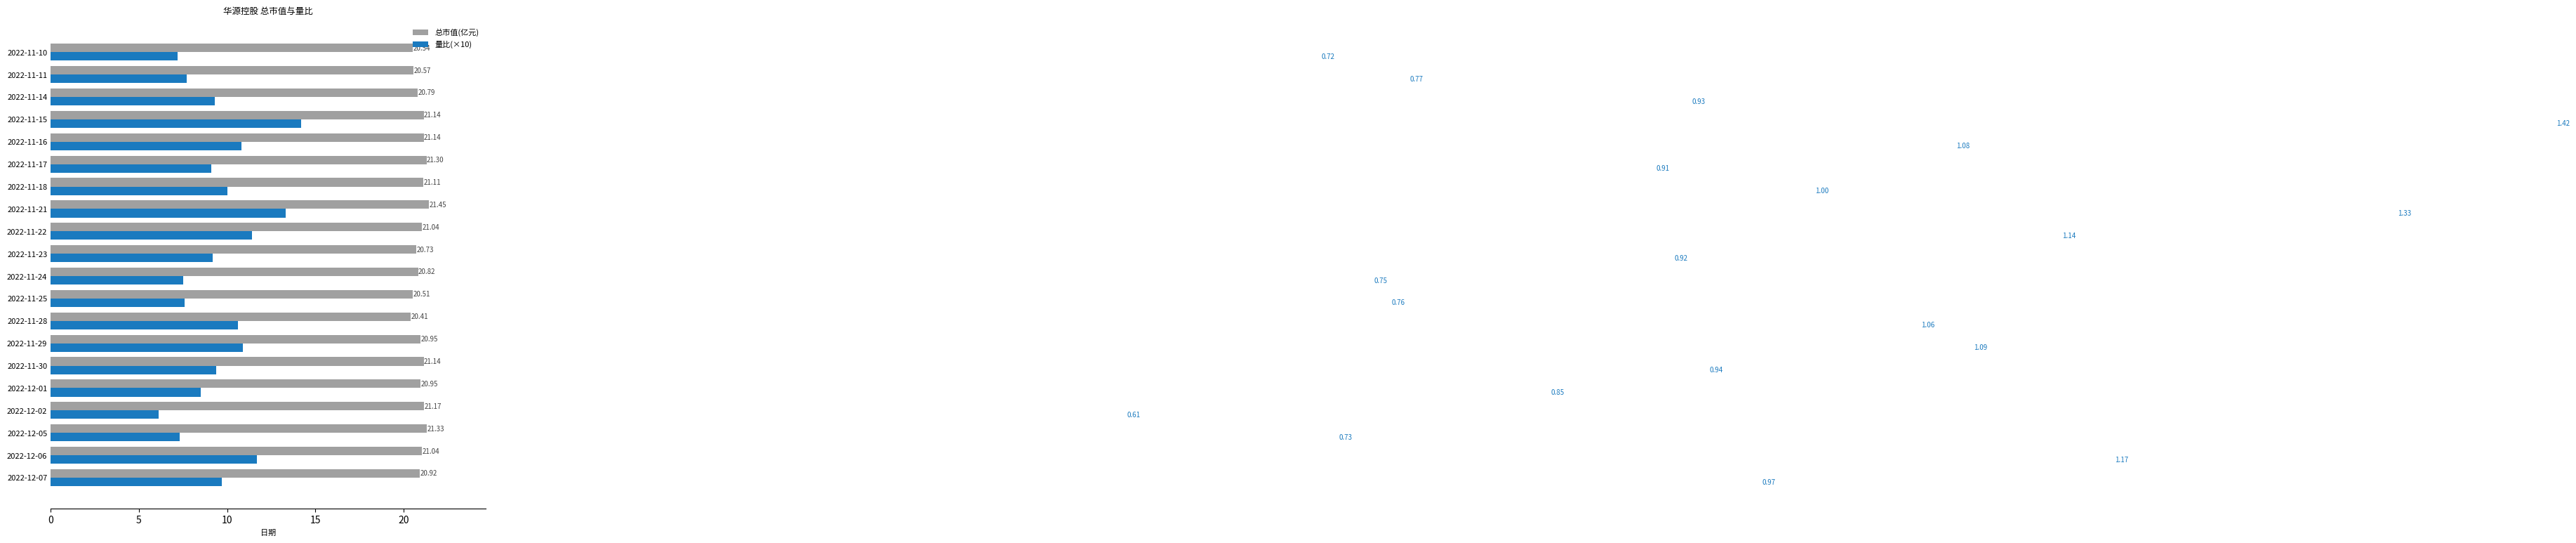

Which series has the largest range (max minus min)?

量比(×10)